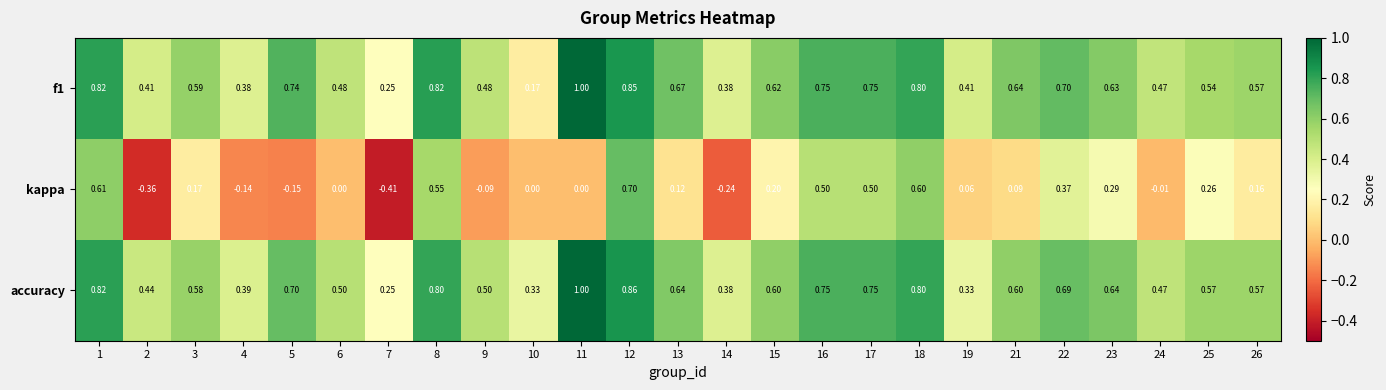

Which series has the largest total across all categories?

accuracy